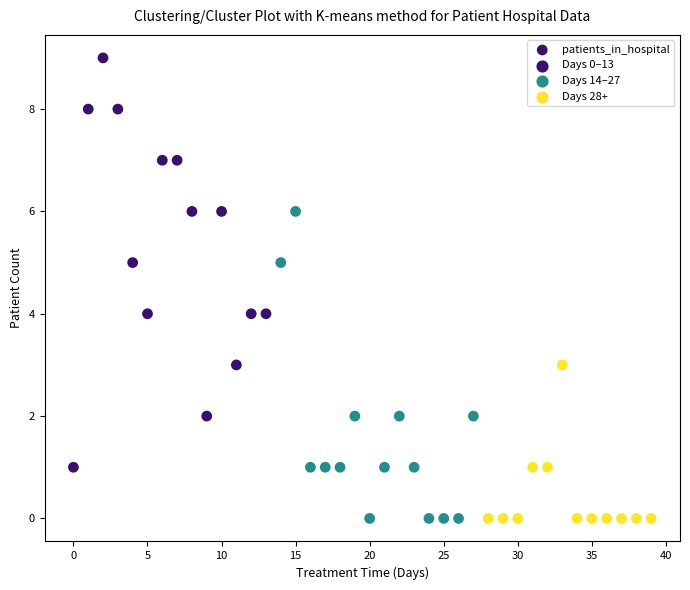

What is the range of Y values (max minus min)?

9